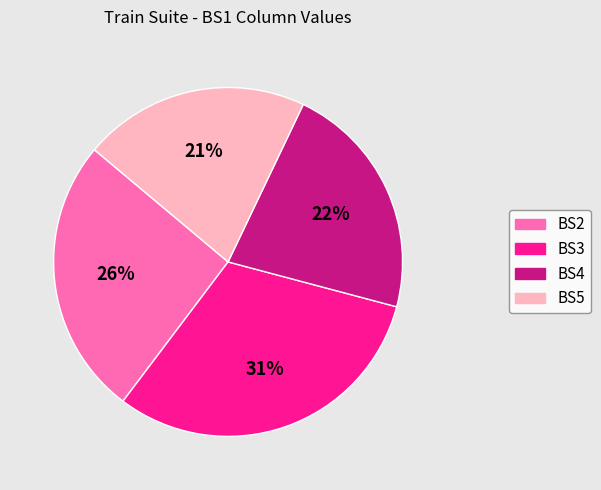

What percentage is the BS4 slice, to the nearest percent?

22%